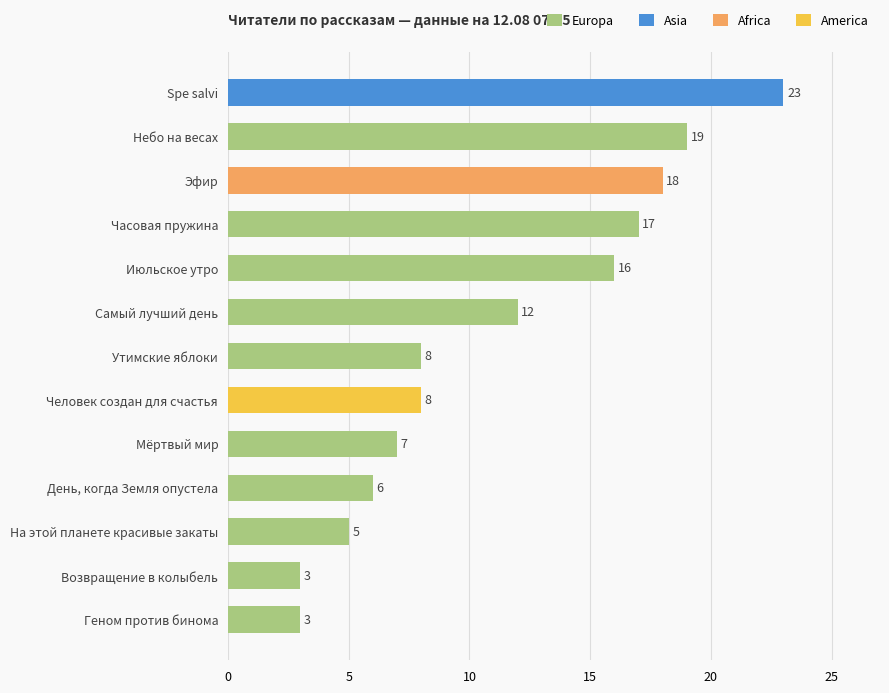

What is the difference between the second highest and second lowest values?

16